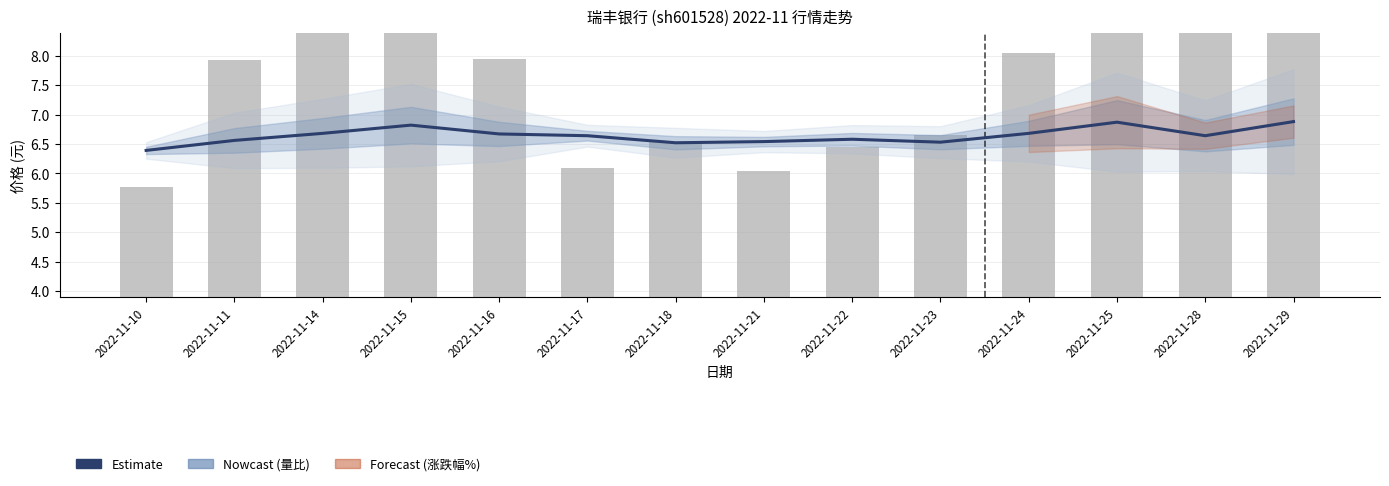

What is the average value of the 估值(价格) series?

6.6